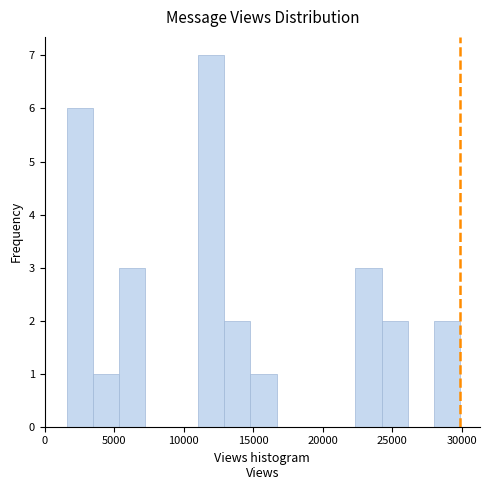

Around what value on the x-axis is the tallest bar? Give the approximate position of its centre, as read against the axis.

12000